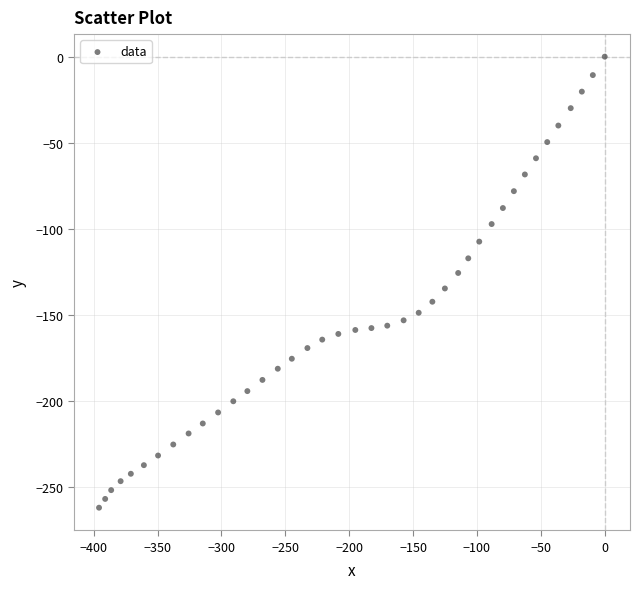

What is the range of X values (max minus min)?

395.8